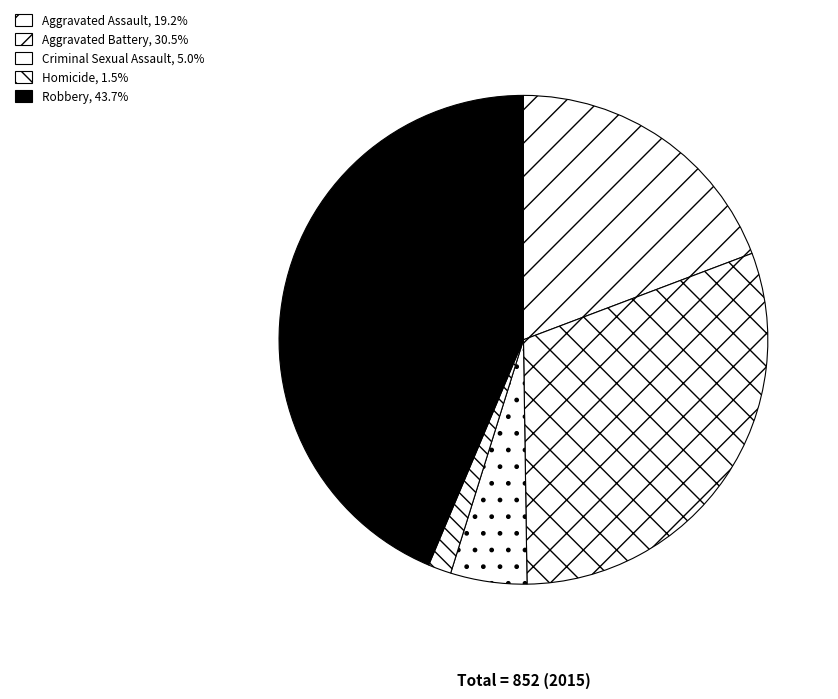

Does Criminal Sexual Assault represent more than half of the total?

No